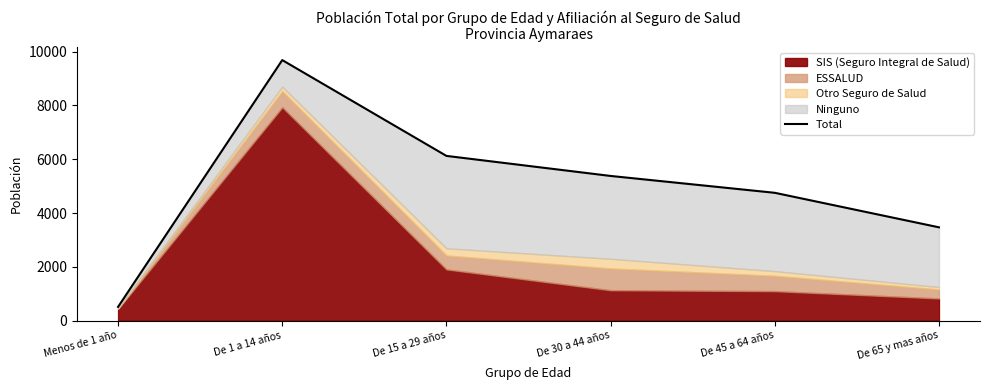

Reading left to right, what are all the values shown in this chart?

509	9689	6125	5379	4752	3468